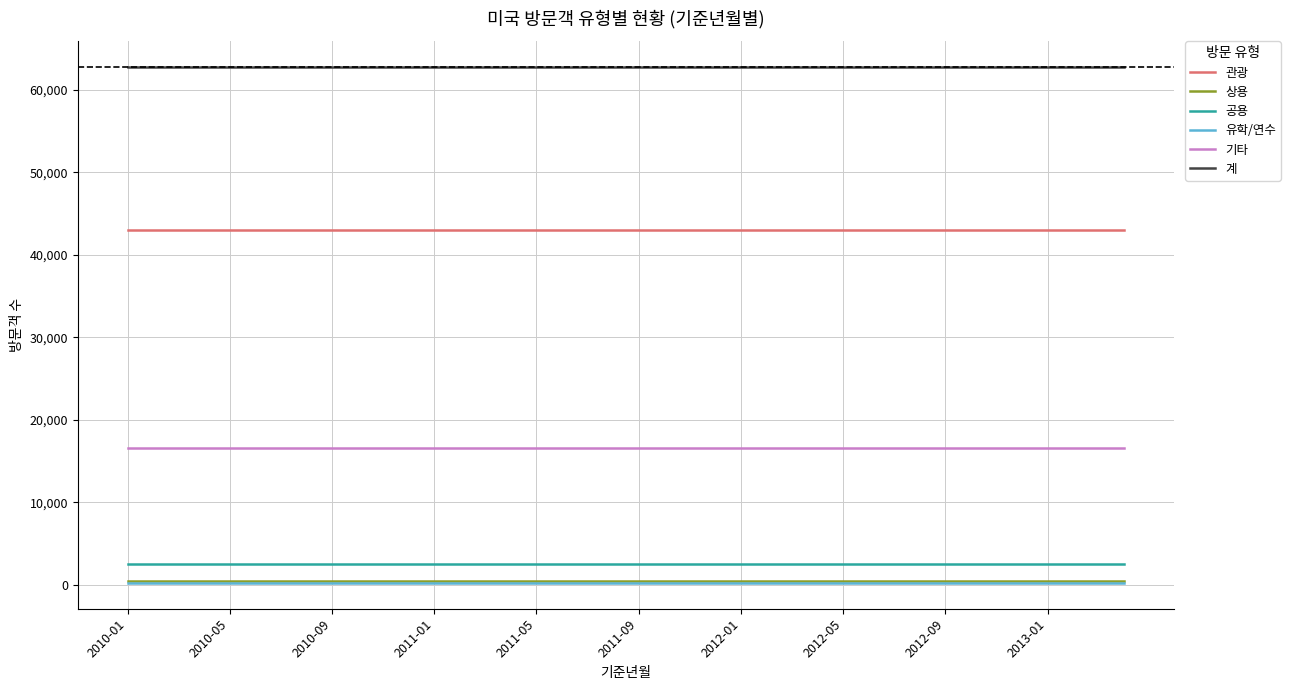

Does the chart have visible grid lines?

Yes